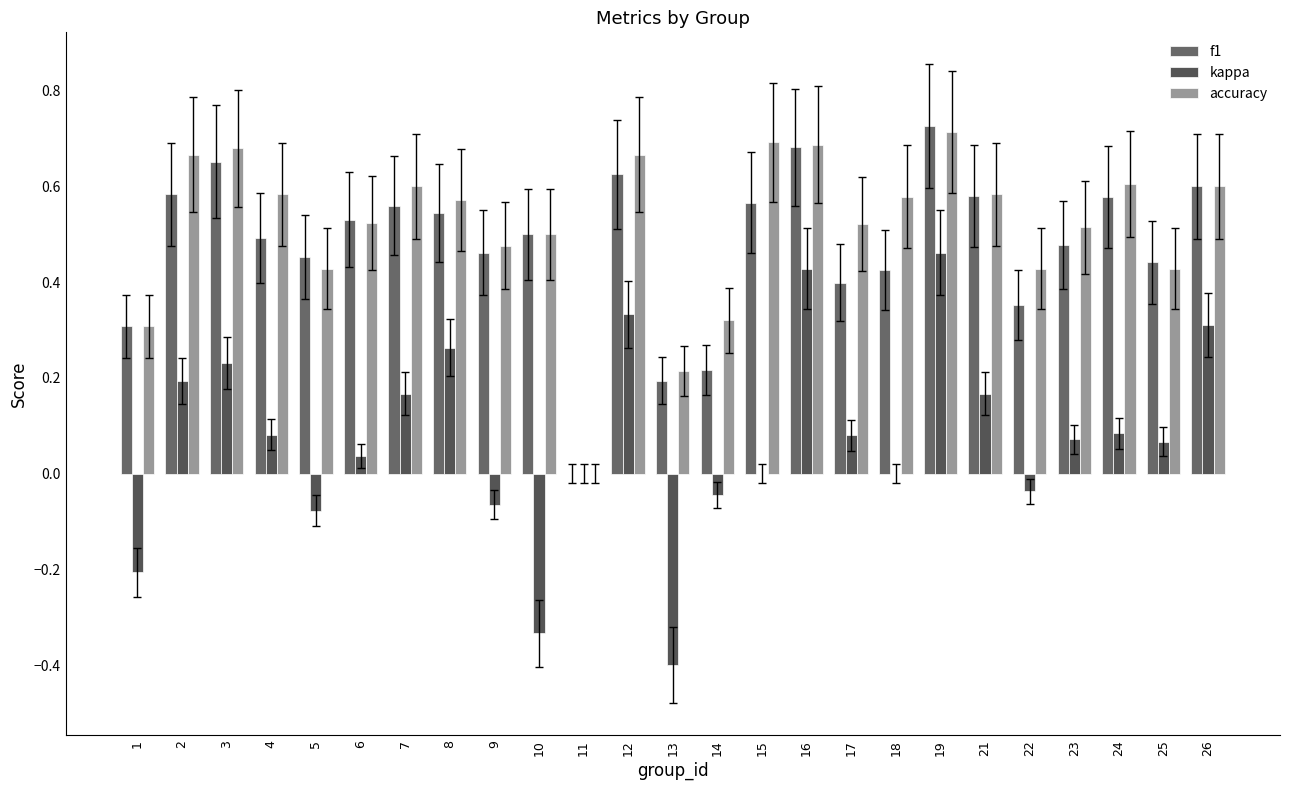

What is the difference between the highest and lowest values at 14?

0.4